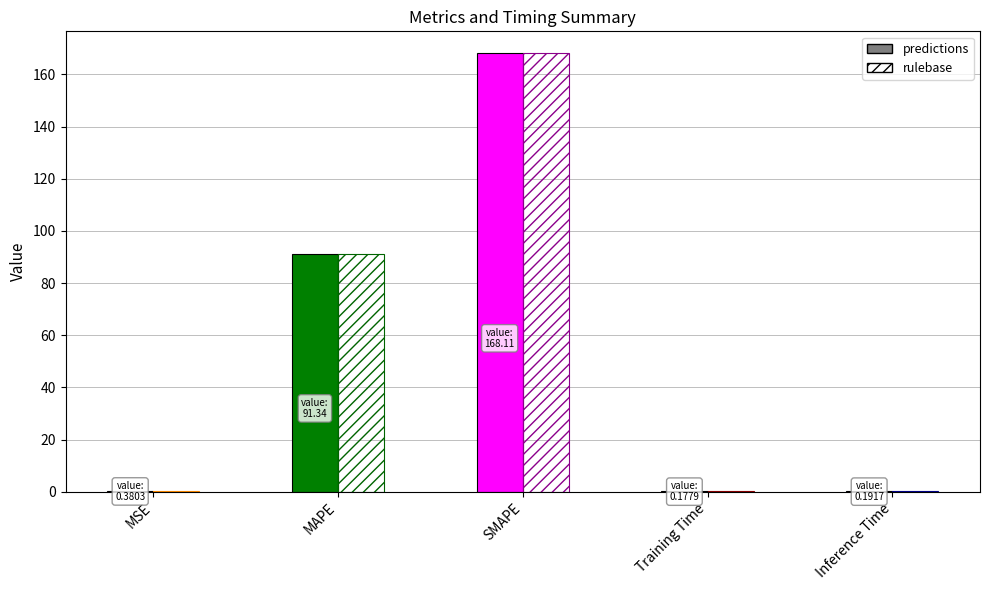

What is the average value of the predictions series?

52.0